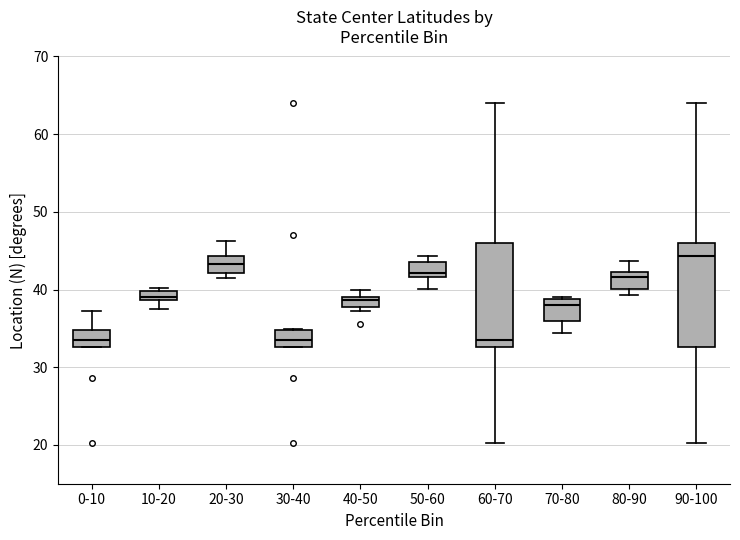

Where is the lower edge of the box for 20-30 on the y-axis? The values are not printed on the chart, so give them approximately, as read against the axis.

42